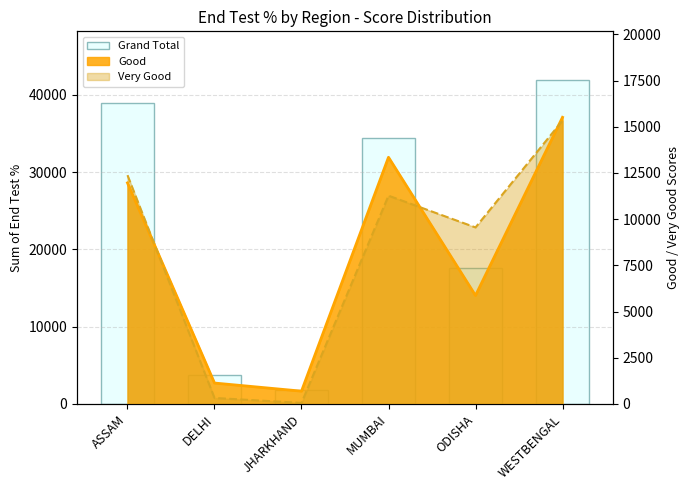

True or false: the data shows 34436 at MUMBAI.

True